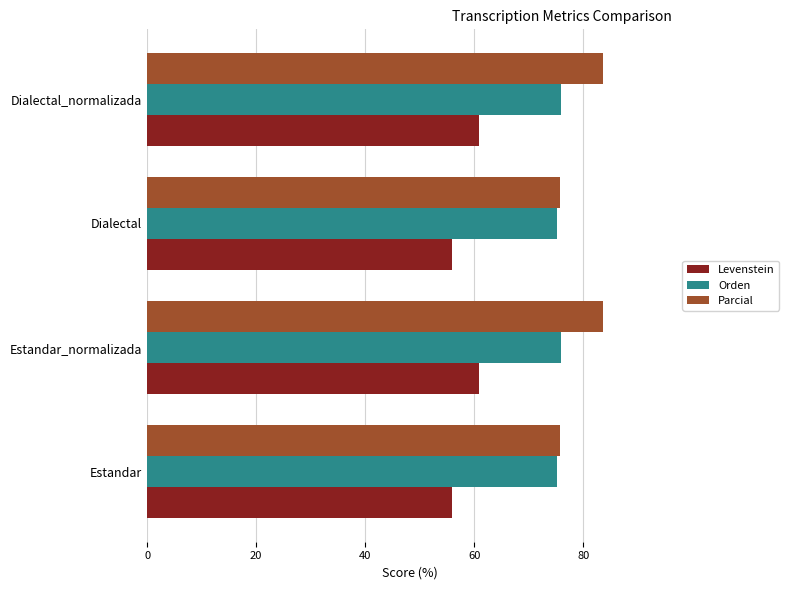

Is the value of Levenstein at Dialectal_normalizada greater than the value of Orden at Dialectal?

No